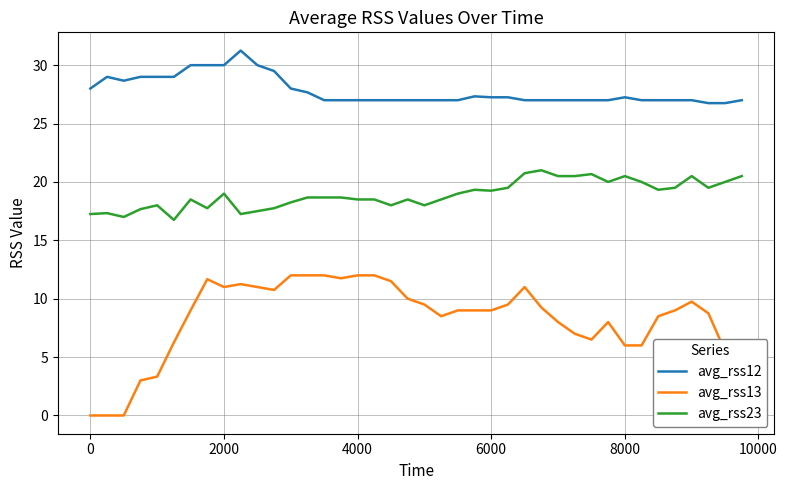

True or false: avg_rss13 and avg_rss12 cross at least once.

False